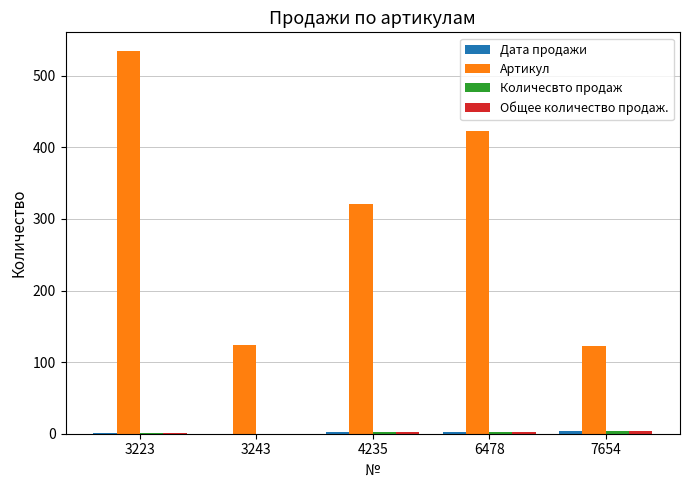

Which series has the largest total across all categories?

Артикул